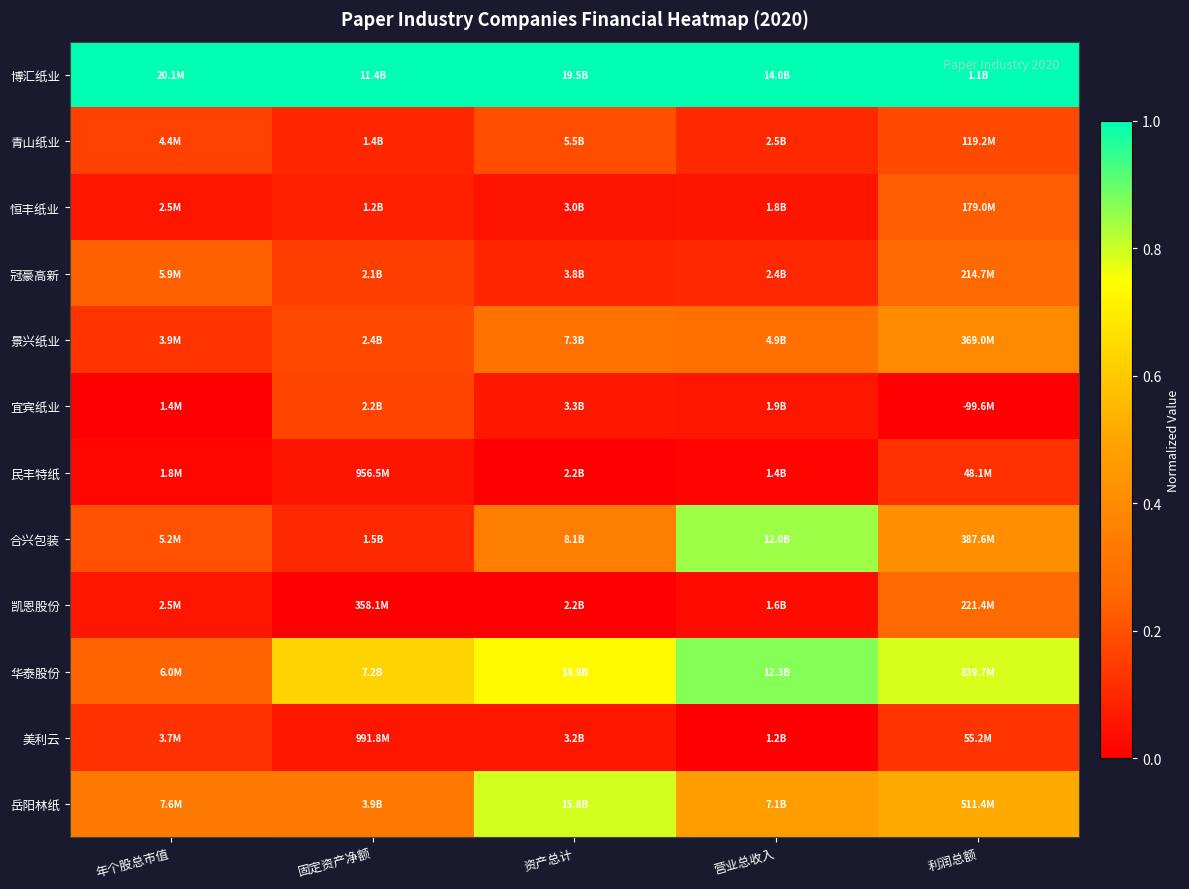

Rank the series by their maximum value, from lowest to highest.

民丰特纸, 美利云, 宜宾纸业, 青山纸业, 恒丰纸业, 冠豪高新, 凯恩股份, 景兴纸业, 岳阳林纸, 合兴包装, 华泰股份, 博汇纸业